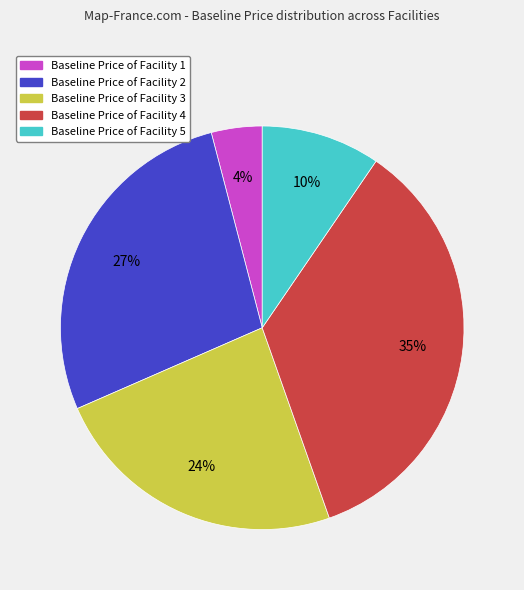

Is there a majority slice in this chart?

No